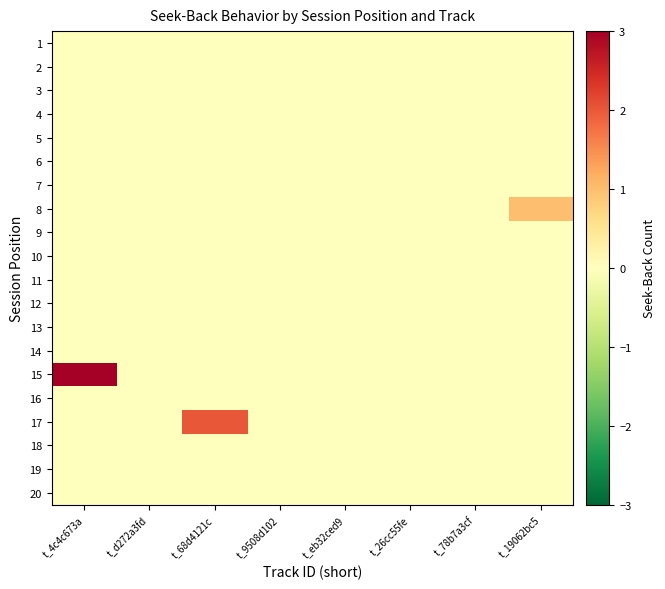

Which has a higher value, t_19062bc5 or t_68d4121c?

t_19062bc5